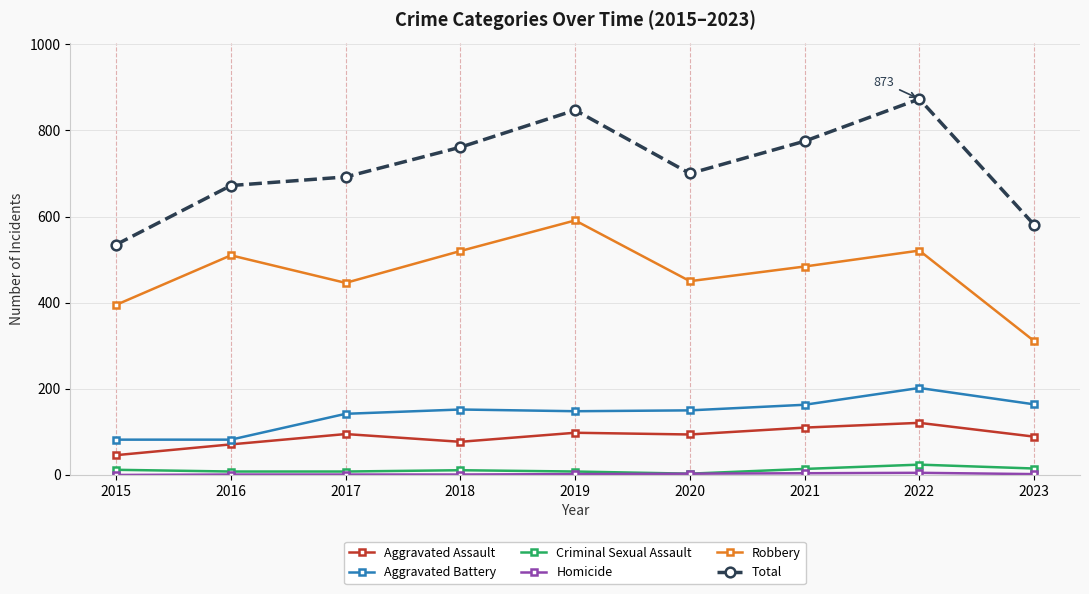

What is the difference between the maximum and minimum values in the Aggravated Assault series?

75